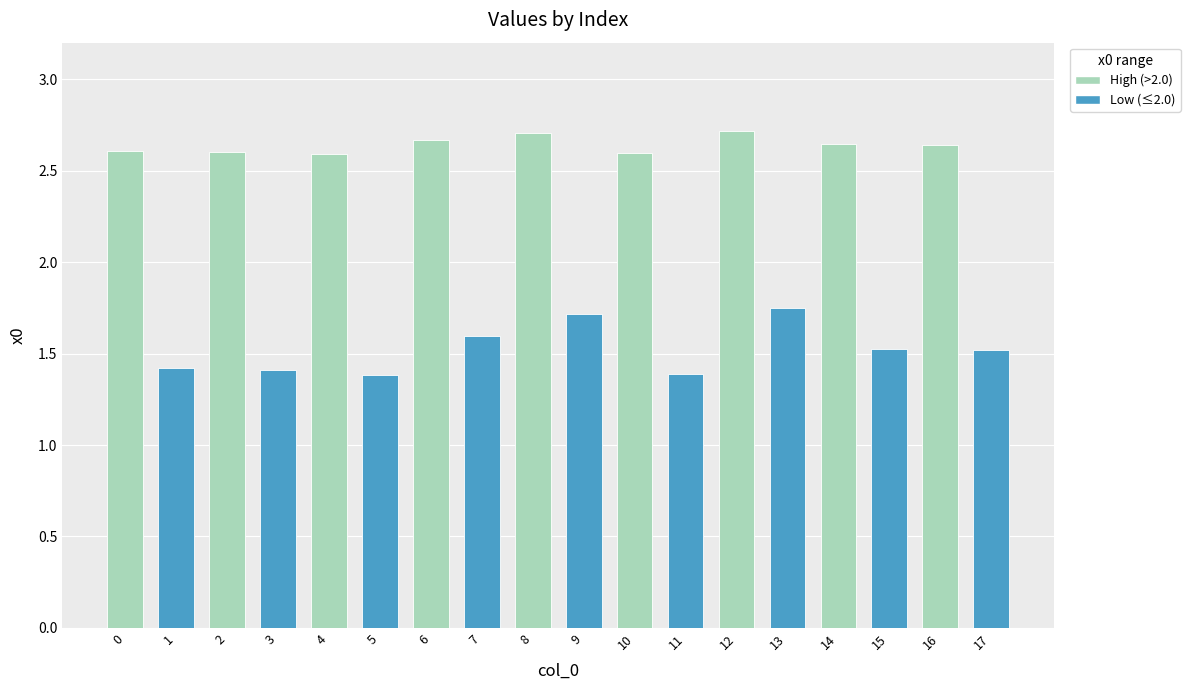

How many bars are there in total?

18